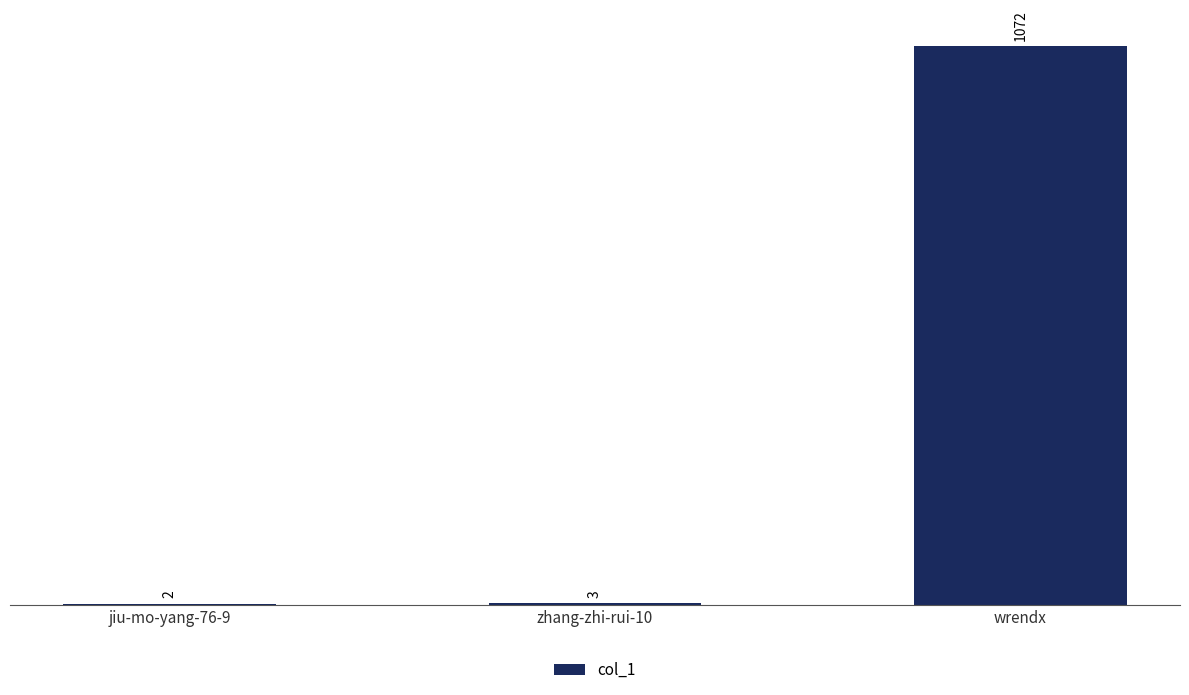

Reading left to right, transcribe all the data shown in this chart.

jiu-mo-yang-76-9=2	zhang-zhi-rui-10=3	wrendx=1072